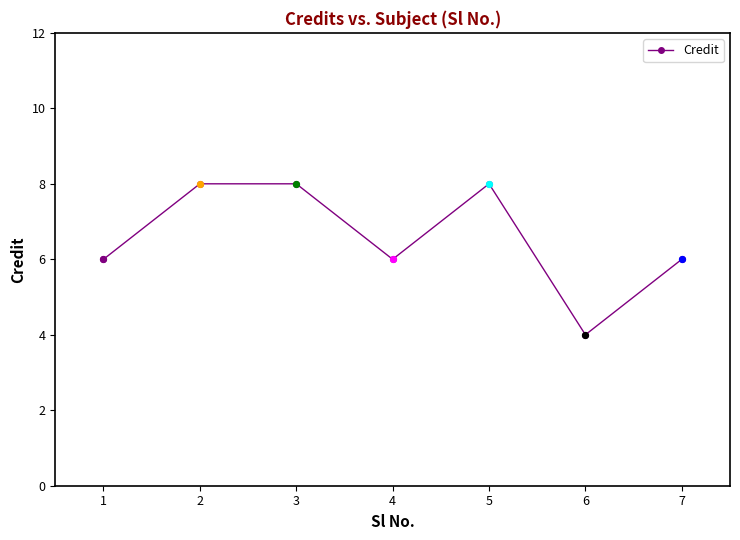

What is the change in value from 1 to 2?

+2